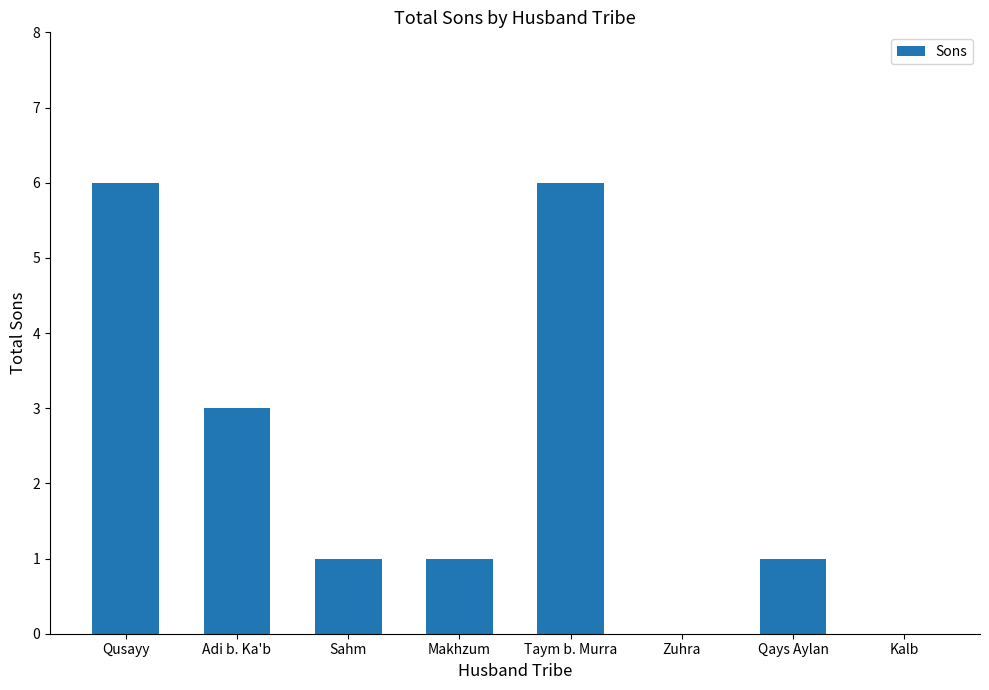

Count the number of categories in the chart.

8